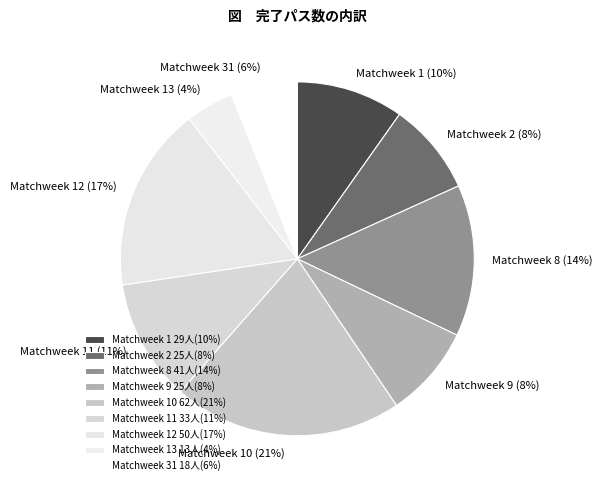

What is the ratio of the value at Matchweek 31 to the value at Matchweek 10?

0.3